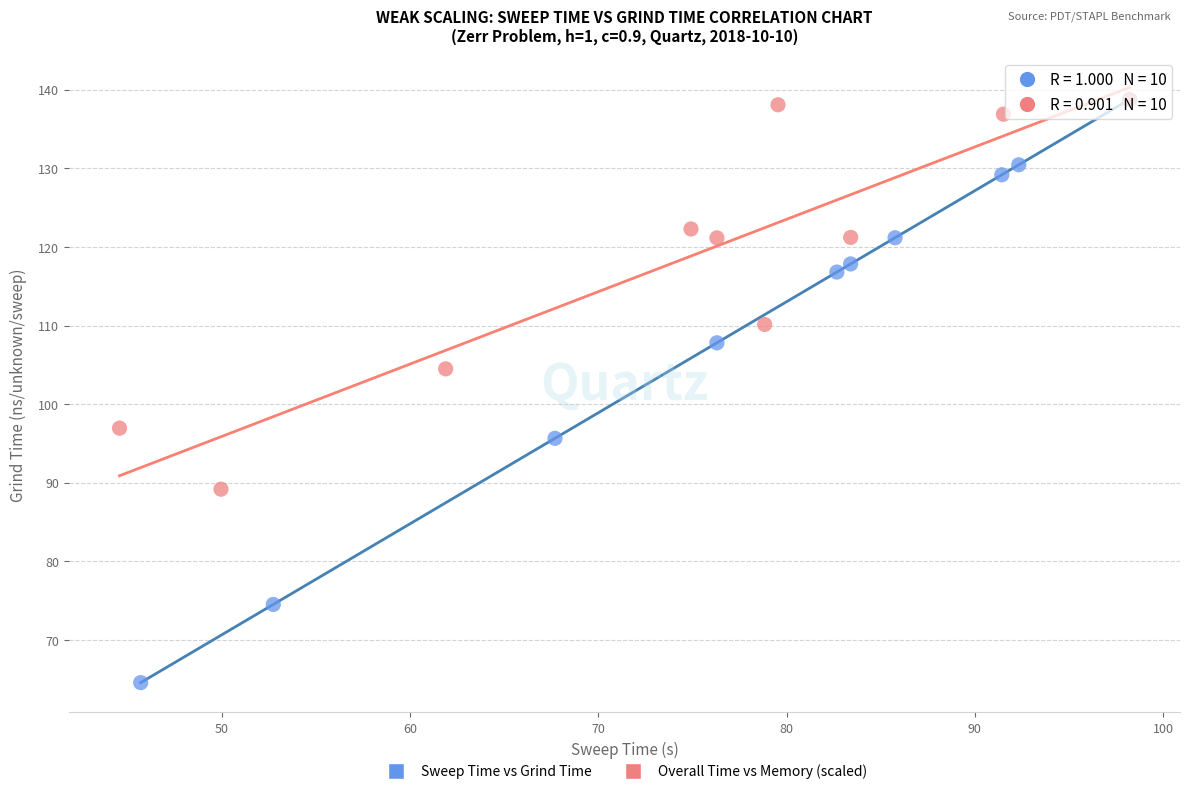

Which series reaches the minimum Y coordinate?

Sweep Time vs Grind Time